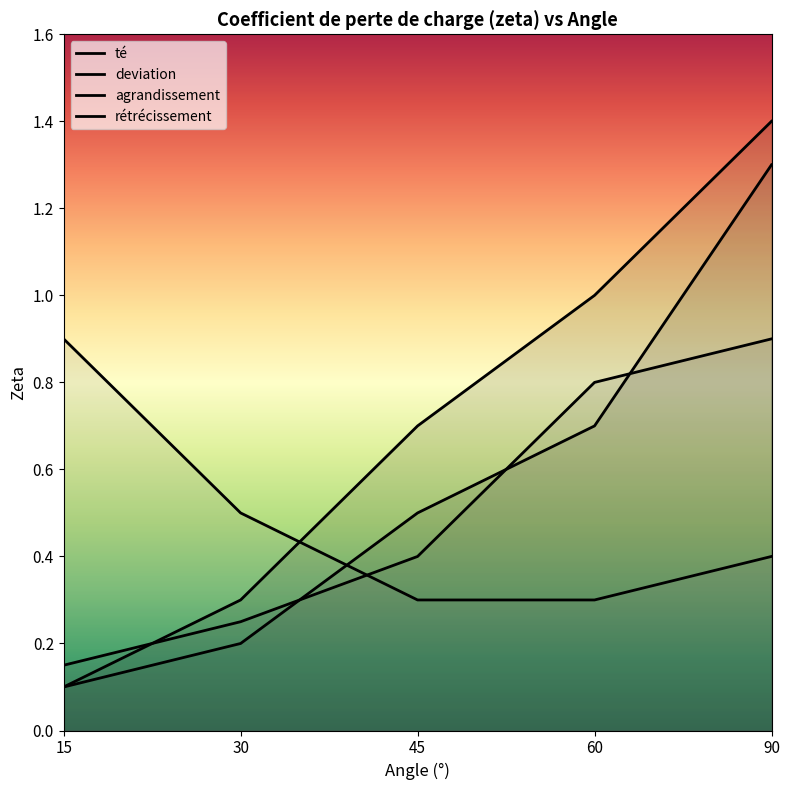

What is the difference between the maximum and minimum values in the agrandissement series?

0.8